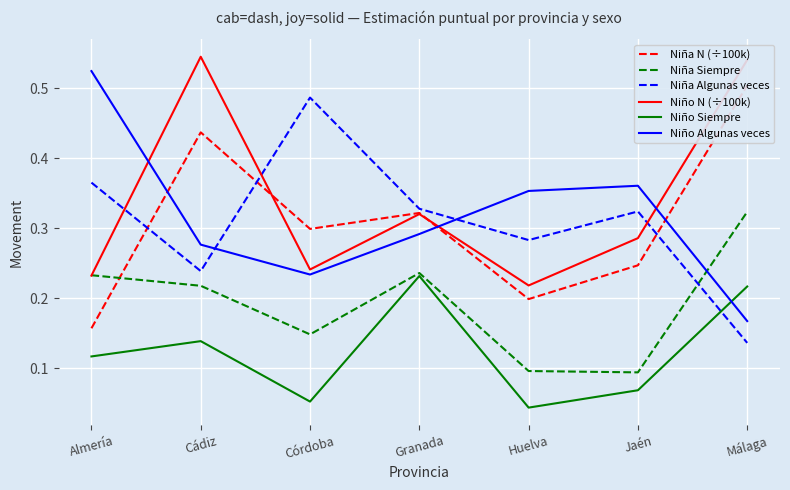

Where is Niña N (÷100k) nearest to the value 0?

Almería